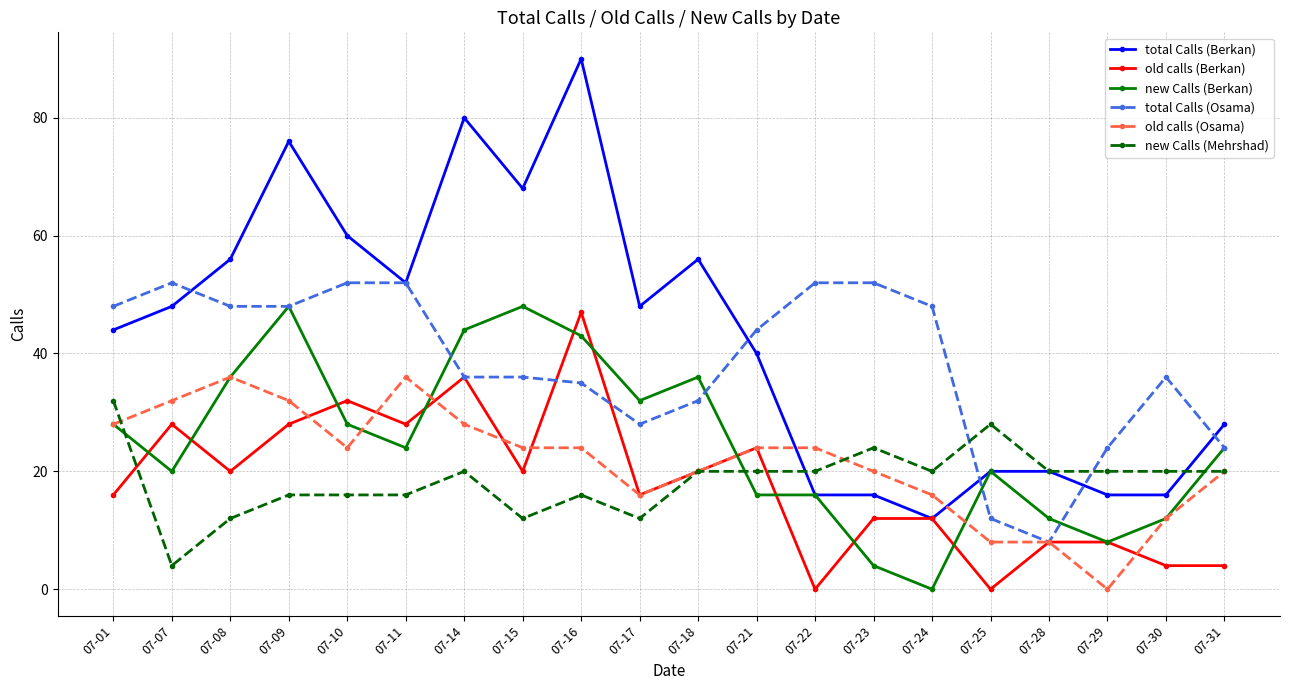

Which series has the widest spread of values?

total Calls (Berkan)